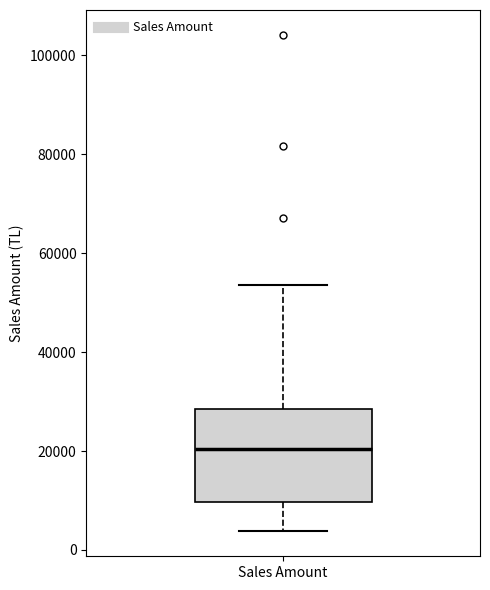

Transcribe this box plot: give where the median line is, the range the box spans, and where the two whiskers end, as read against the y-axis. The values are not printed on the chart, so give them approximately, as read against the axis.

median 20000, box 10000 to 28000, whiskers 4000 to 54000